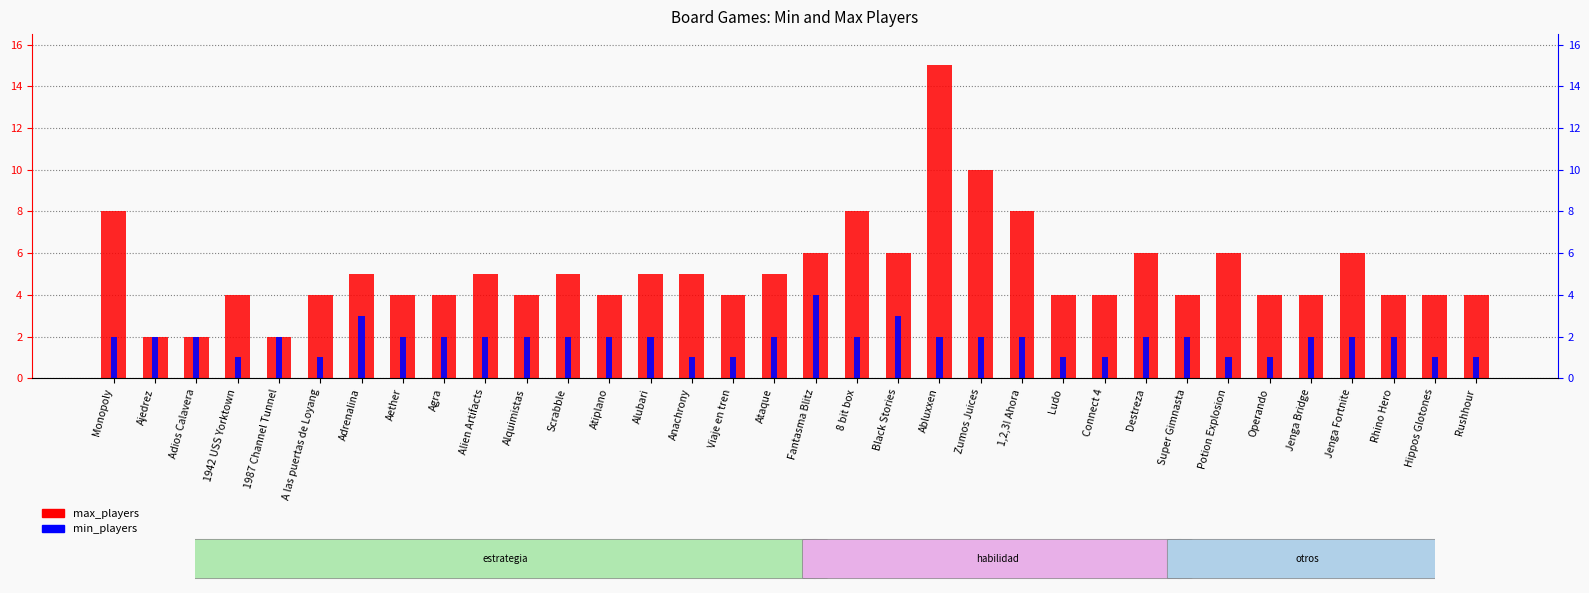

Which series has the largest total across all categories?

max_players